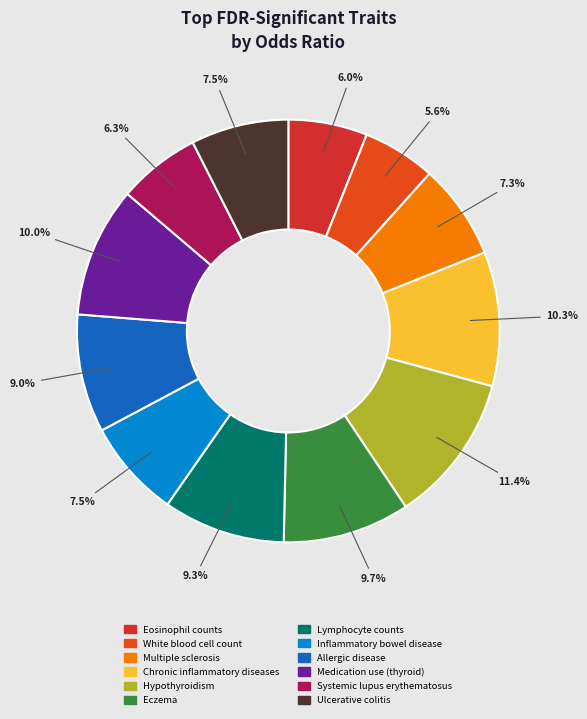

To the nearest percent, what is the difference between the largest and smallest slice percentages?

6%